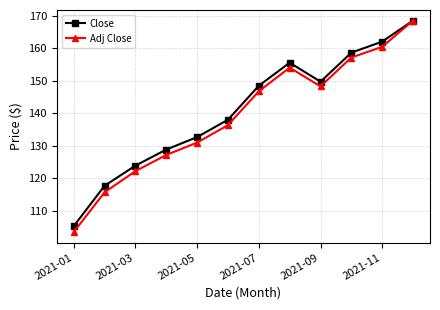

True or false: Adj Close has more than 1 points higher than both neighbors.

False